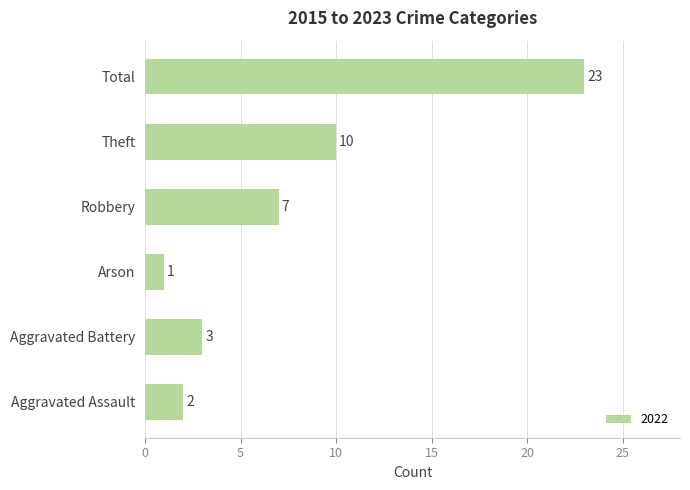

What is the change in value from Aggravated Assault to Theft?

+8